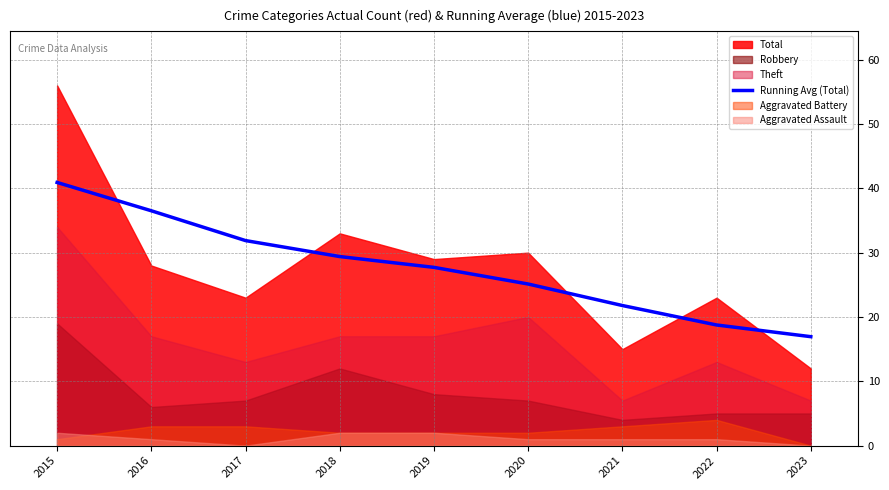

Which label corresponds to the largest value in the chart?

2015